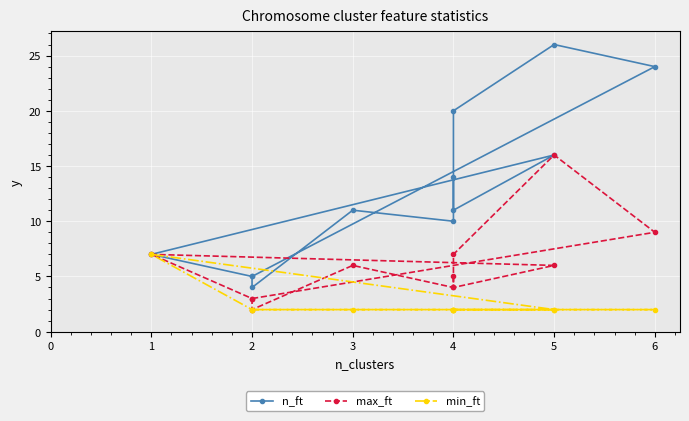

What is the lowest value of the min_ft series?

2